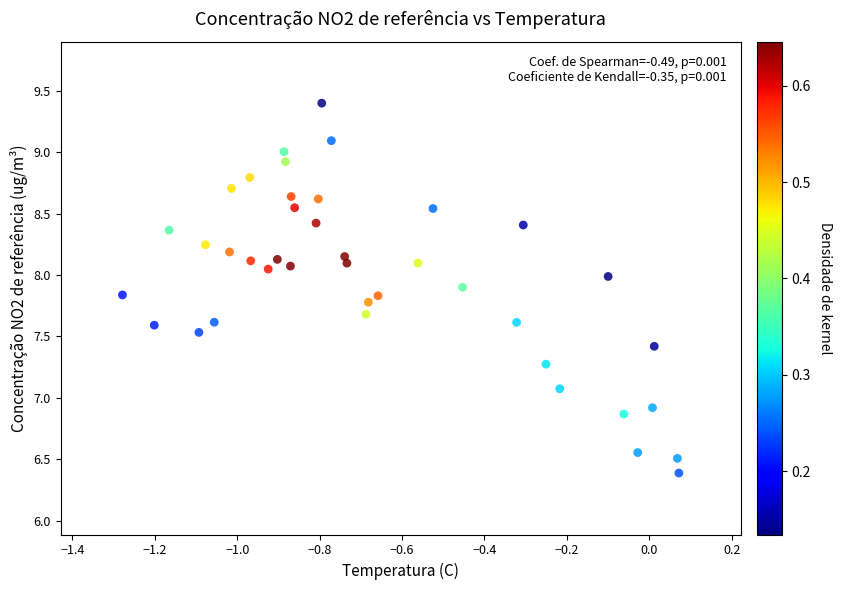

What is the range of X values (max minus min)?

1.4